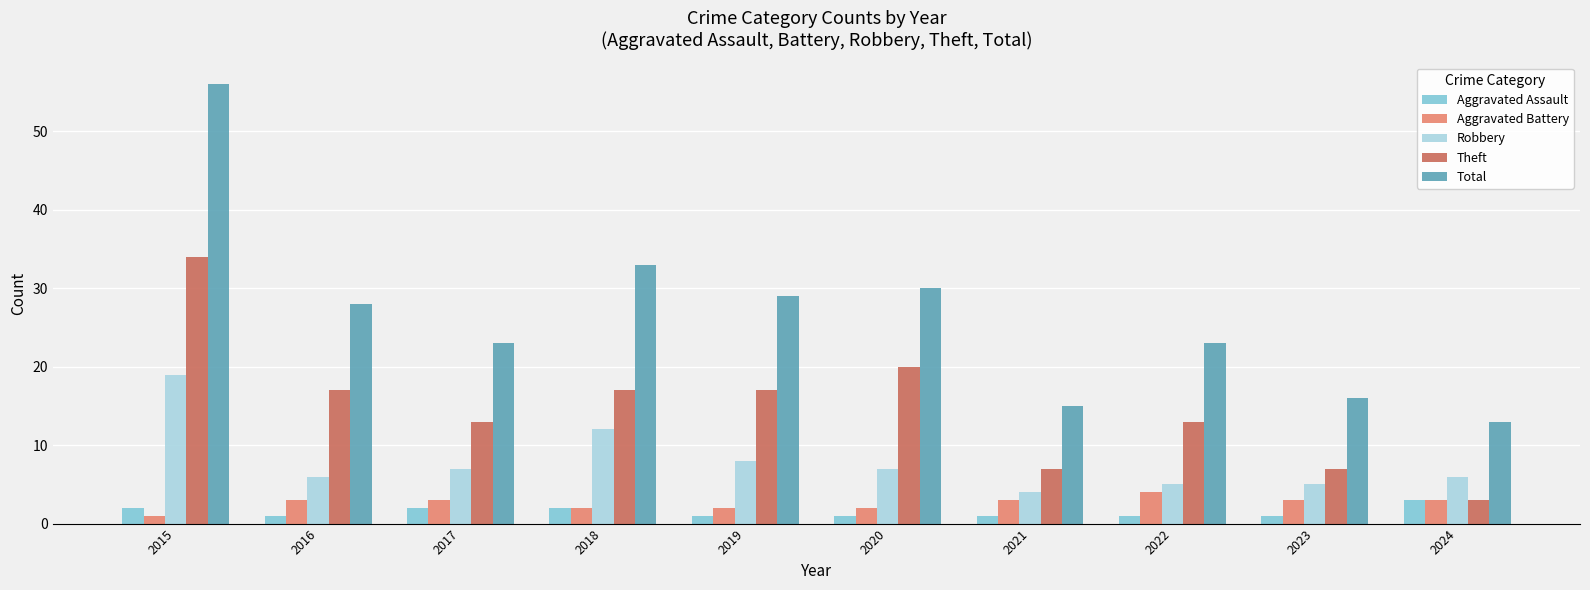

Reading right to left, what are all the values shown in this chart?

Aggravated Assault: 2024=3	2023=1	2022=1	2021=1	2020=1	2019=1	2018=2	2017=2	2016=1	2015=2
Aggravated Battery: 2024=3	2023=3	2022=4	2021=3	2020=2	2019=2	2018=2	2017=3	2016=3	2015=1
Robbery: 2024=6	2023=5	2022=5	2021=4	2020=7	2019=8	2018=12	2017=7	2016=6	2015=19
Theft: 2024=3	2023=7	2022=13	2021=7	2020=20	2019=17	2018=17	2017=13	2016=17	2015=34
Total: 2024=13	2023=16	2022=23	2021=15	2020=30	2019=29	2018=33	2017=23	2016=28	2015=56